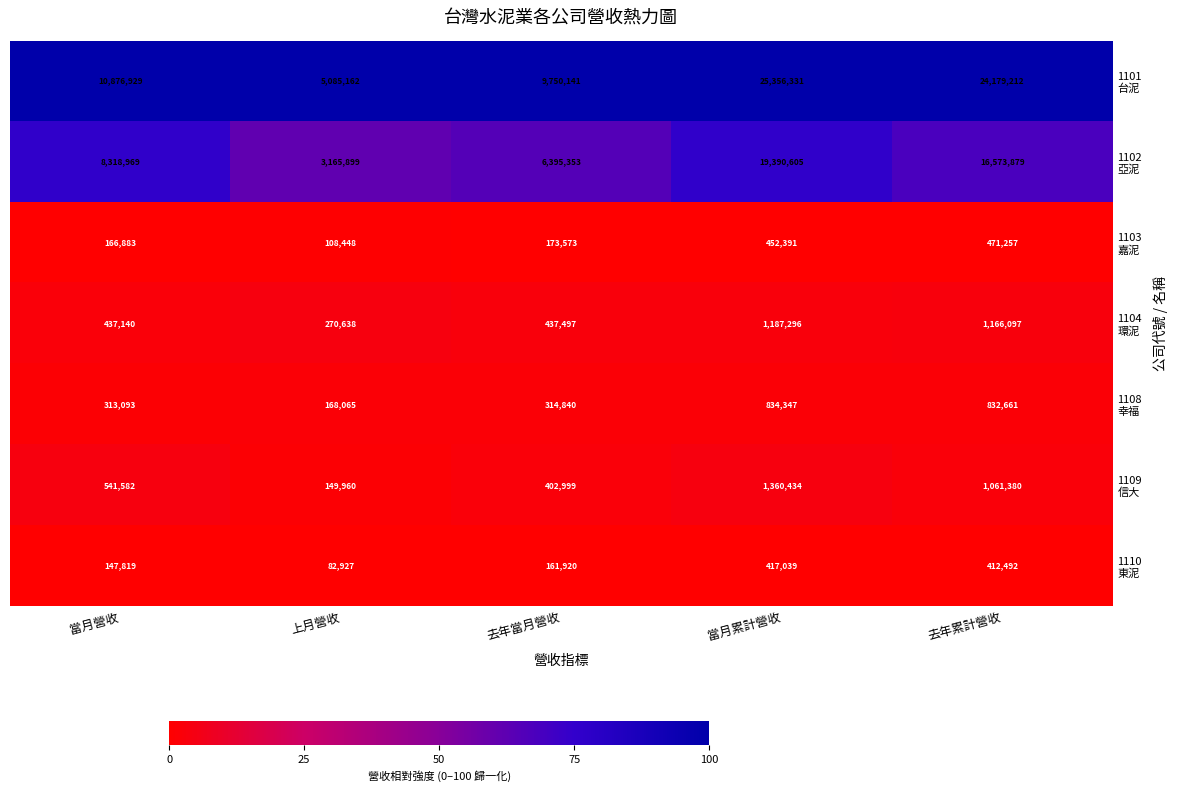

What is the difference between the highest and lowest values at 上月營收?

5002235